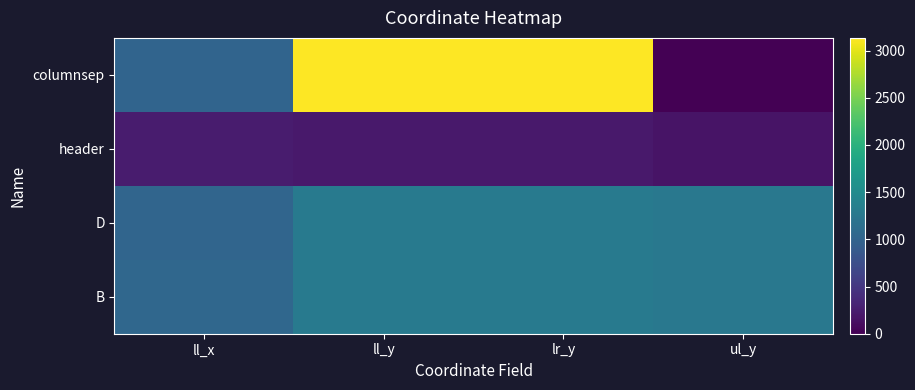

At which category is the sum across all series the highest?

ll_y